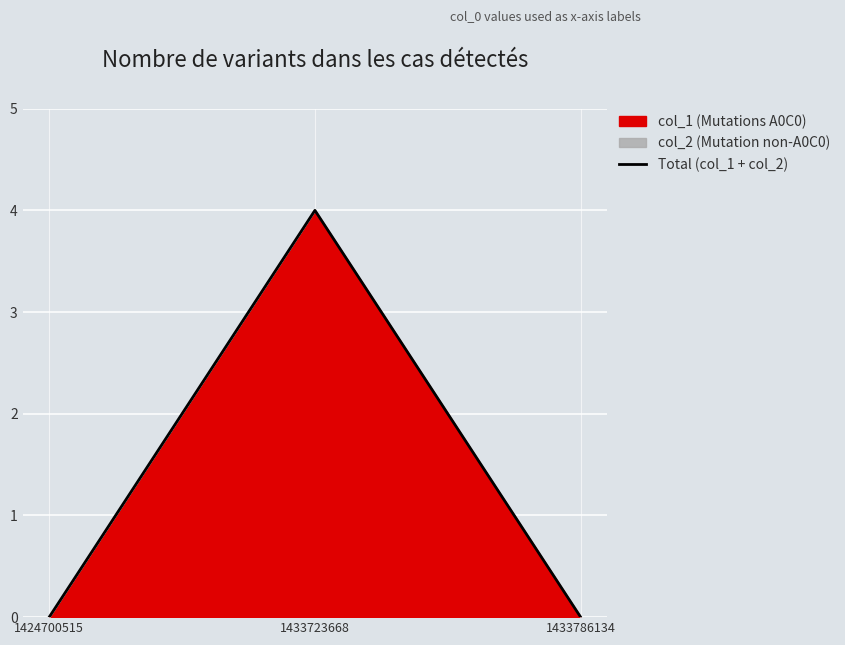

How many data points does each series have?

3